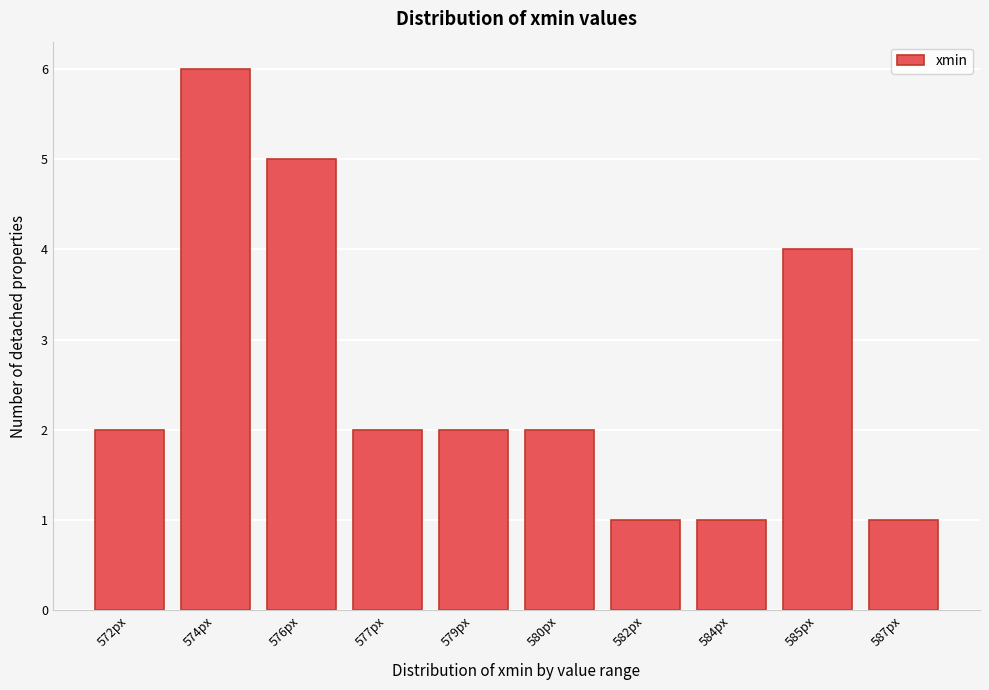

Reading right to left, extract all data points from this chart.

1	4	1	1	2	2	2	5	6	2